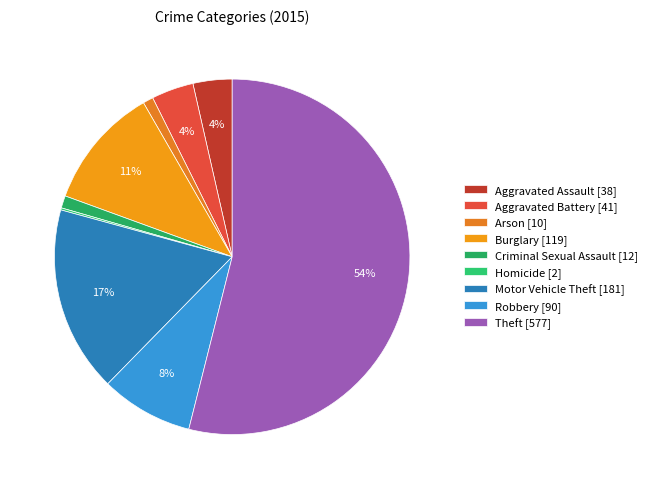

Rank the categories by value from highest to lowest.

Theft, Motor Vehicle Theft, Burglary, Robbery, Aggravated Battery, Aggravated Assault, Criminal Sexual Assault, Arson, Homicide